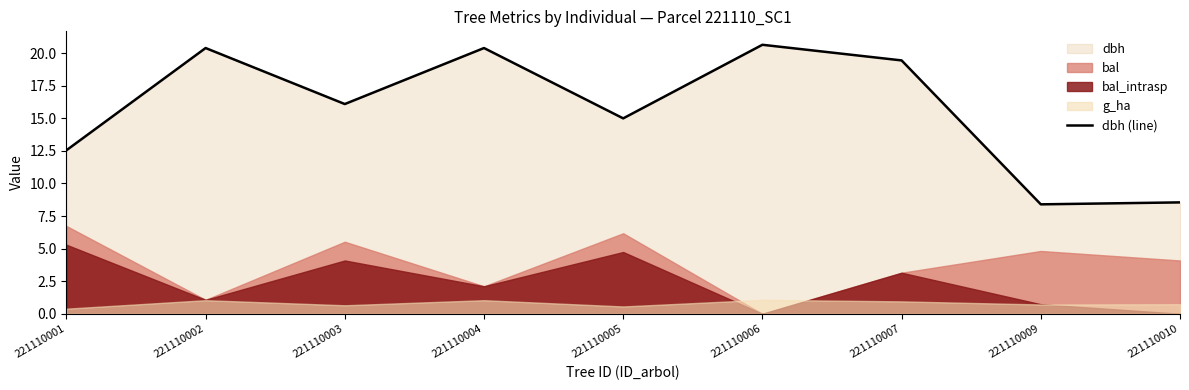

The value of dbh (line) at 221110010 is 2.9. True or false?

False